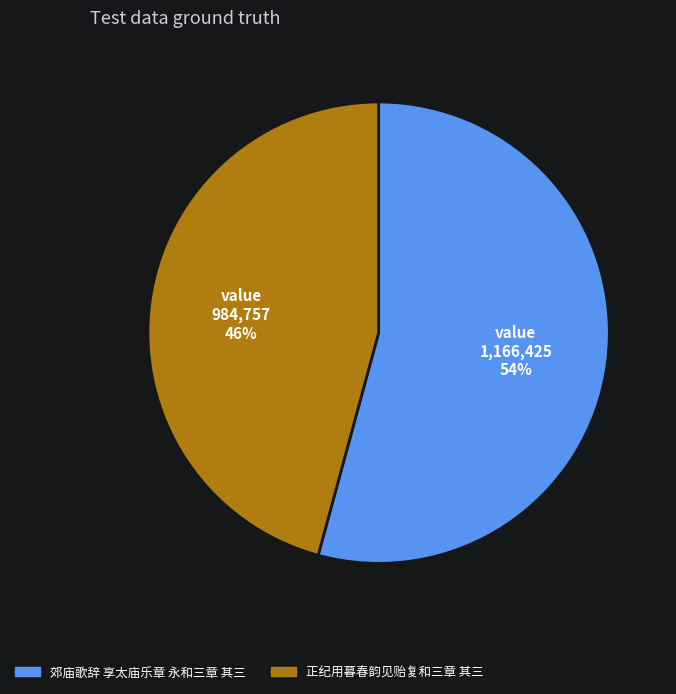

Is the sum of 郊庙歌辞 享太庙乐章 永和三章 其三 and 正纪用暮春韵见贻复和三章 其三 greater than half?

Yes